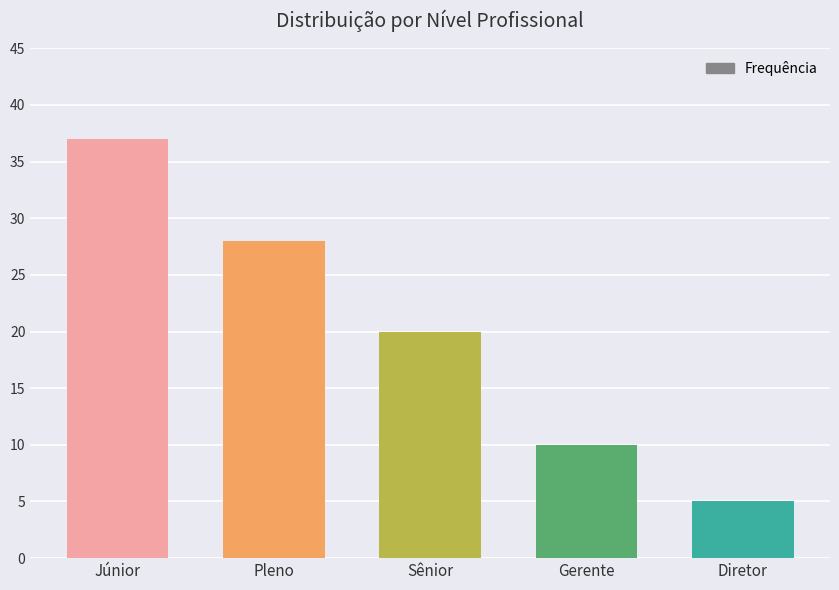

Where is the data nearest to the value 21?

Sênior